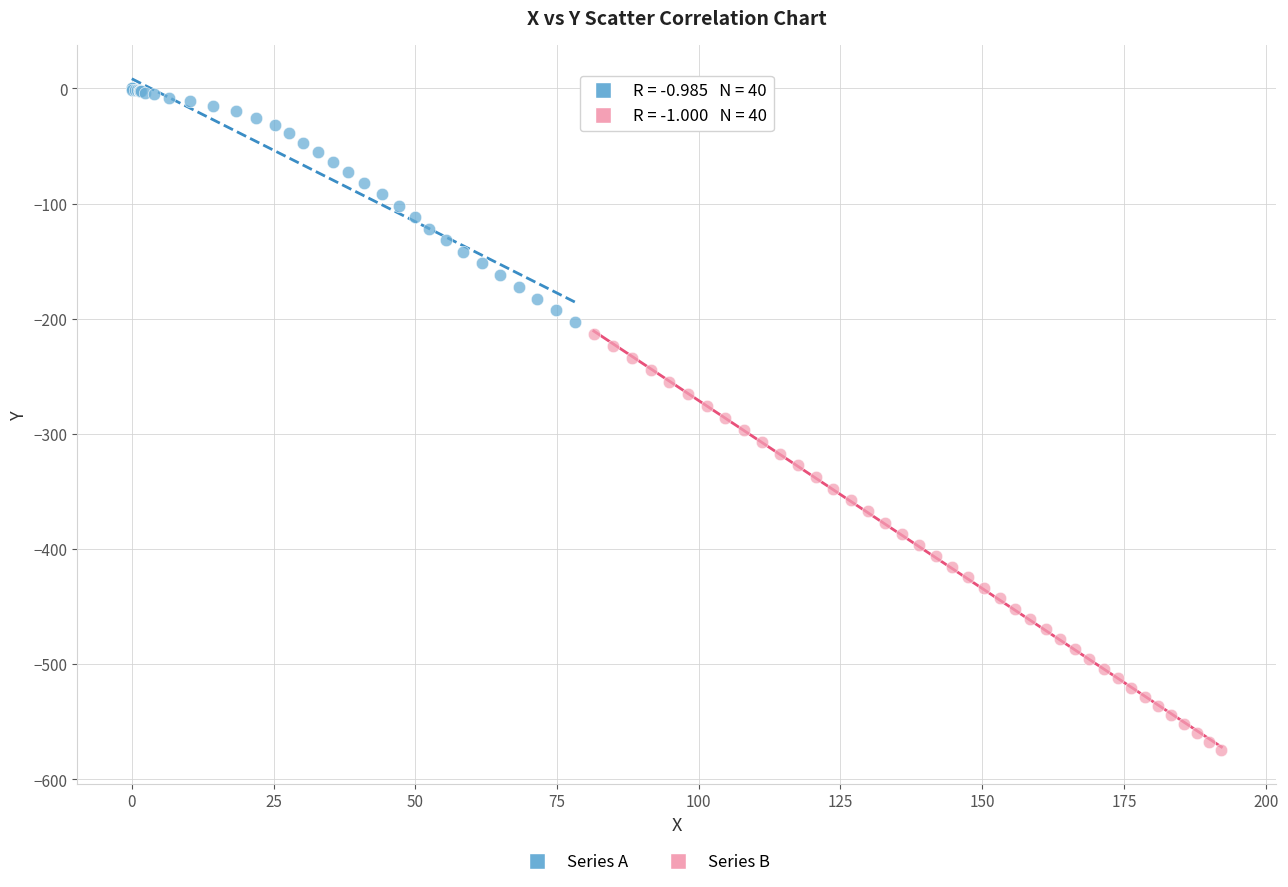

Which series reaches the maximum Y coordinate?

Series A